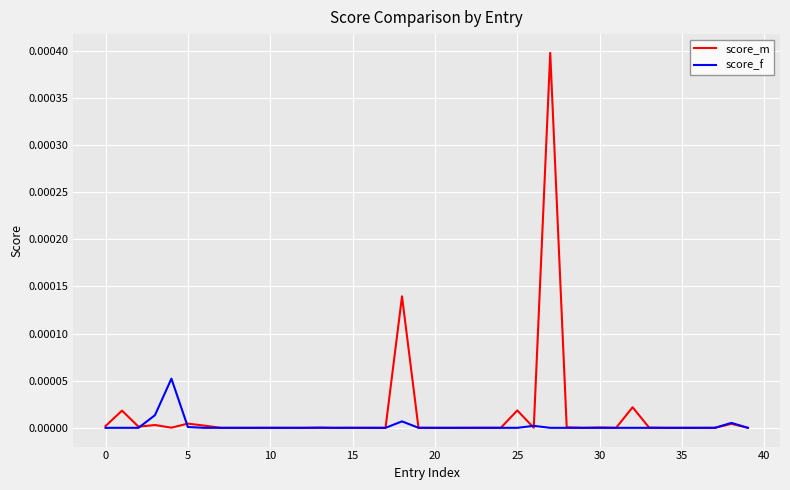

In score_m, how many points are lower than both neighbors (excluding endpoints)?

12